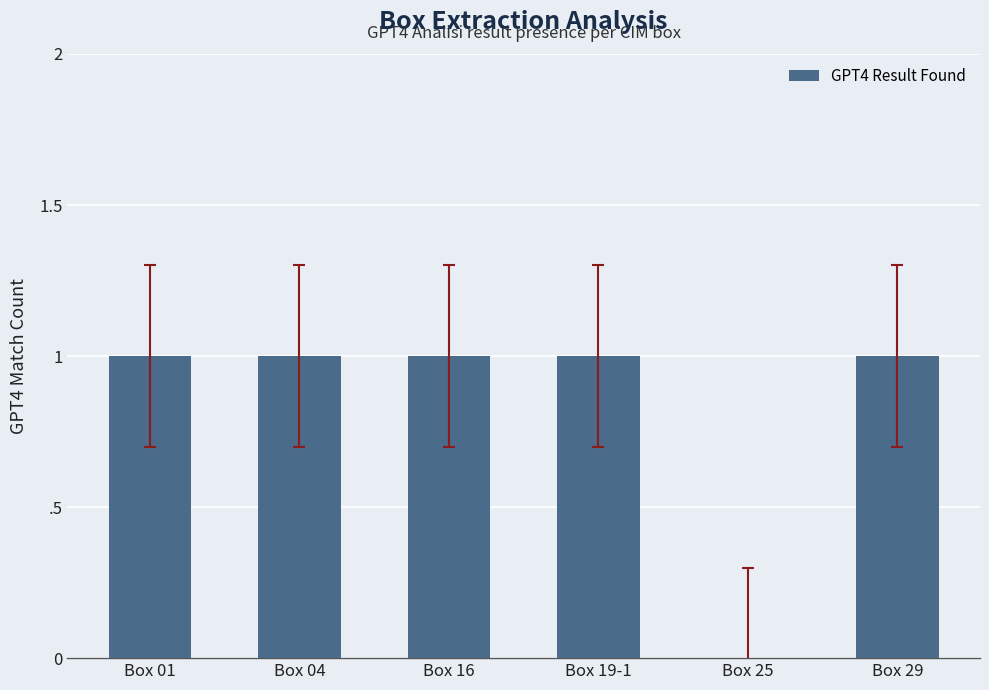

What position from the left is Box 16?

3